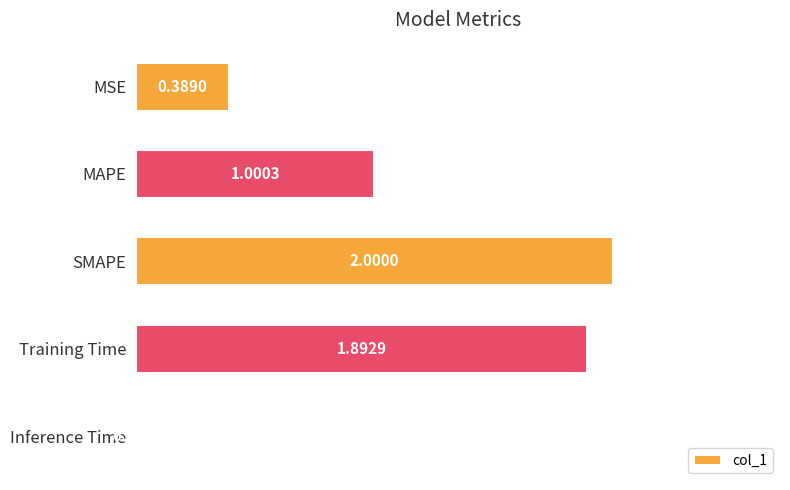

Rank the categories by value from lowest to highest.

Inference Time, MSE, MAPE, Training Time, SMAPE